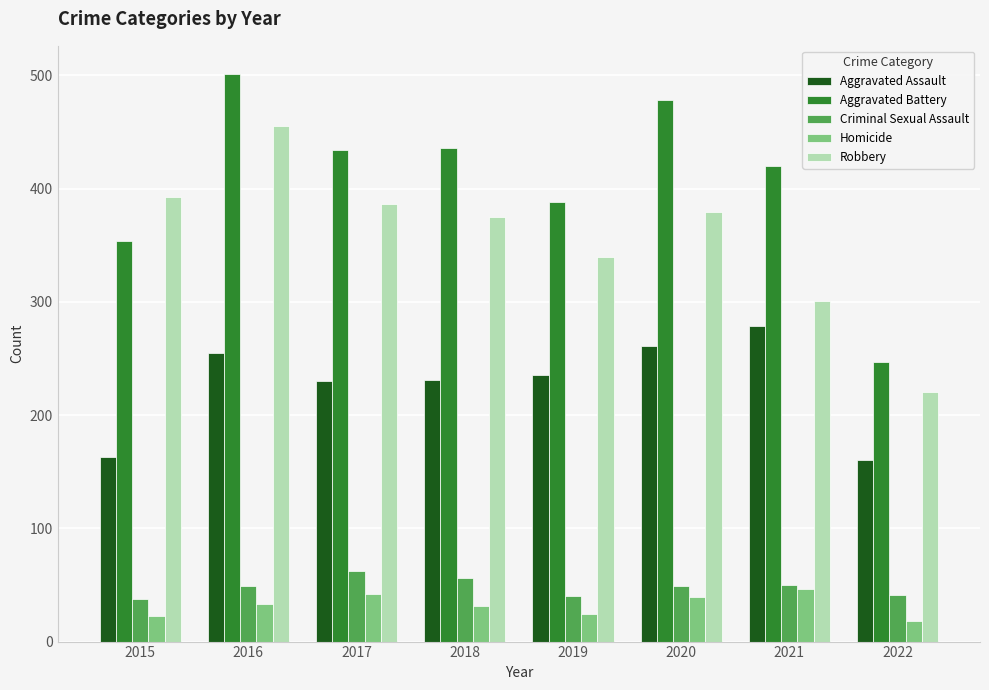

Where does the Robbery series first go above 379?

2015